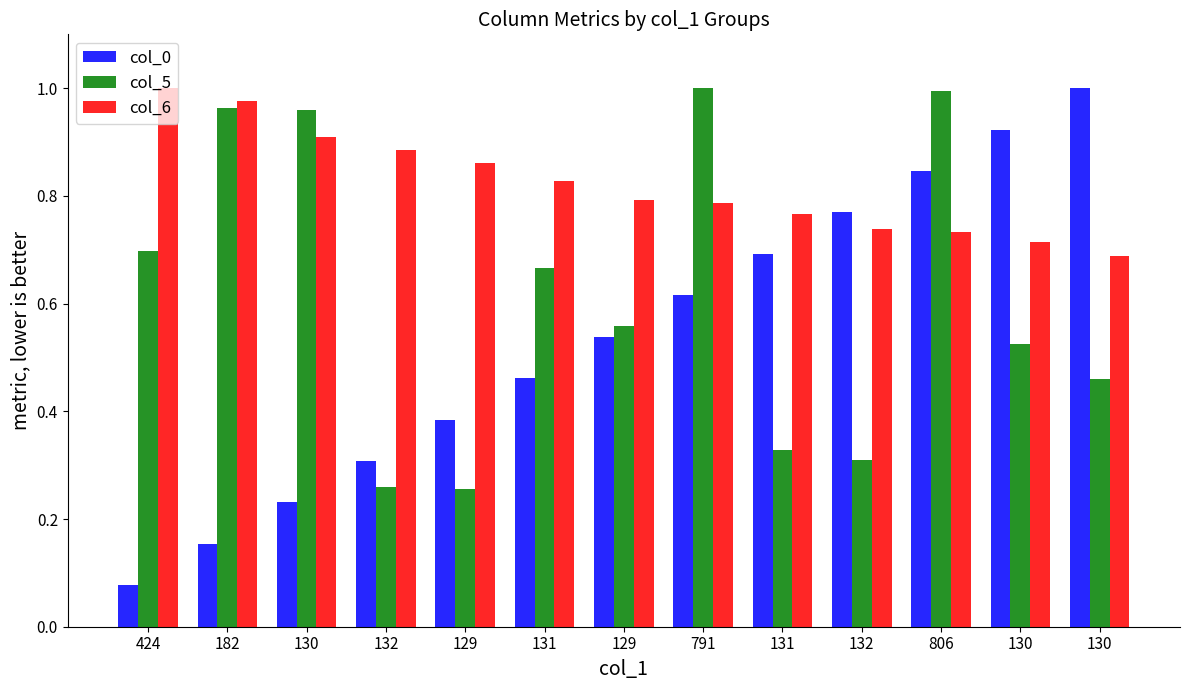

Where is col_6 nearest to the value 0?

130